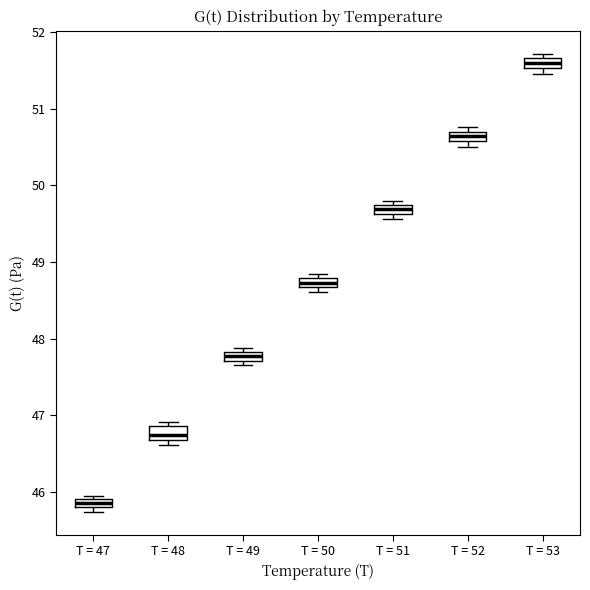

Which box has the highest median line?

T = 53